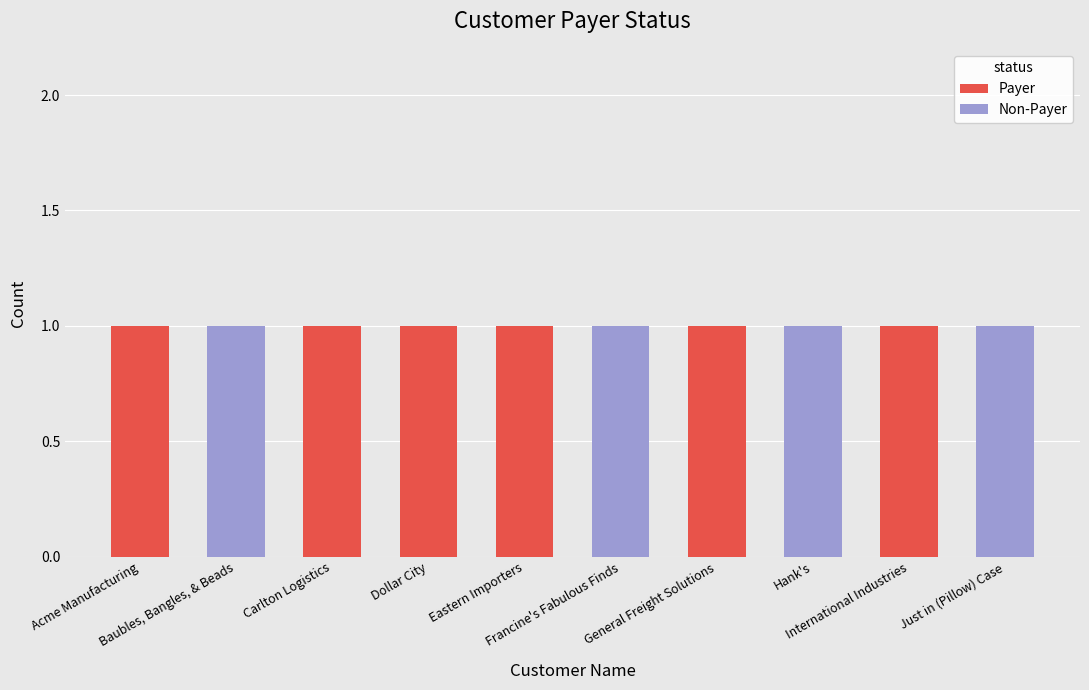

What is the sum of all Payer values?

6